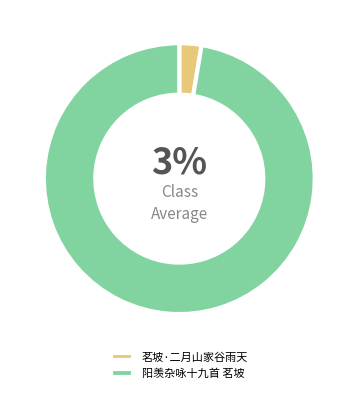

Does 阳羡杂咏十九首 茗坡 account for over 50% of the chart?

Yes